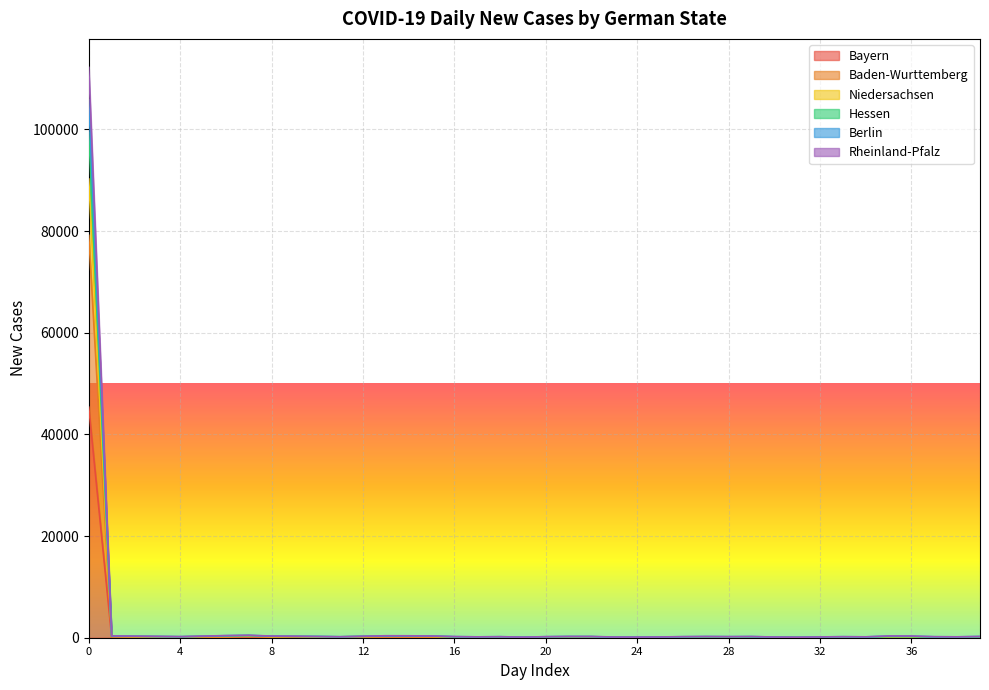

Reading left to right, extract all data points from this chart.

Bayern: 0=45352	1=180	2=133	3=112	4=86	5=103	6=118	7=184	8=50	9=120	10=67	11=137	12=103	13=140	14=113	15=75	16=42	17=63	18=91	19=29	20=47	21=44	22=0	23=0	24=0	25=13	26=50	27=44	28=40	29=44	30=33	31=16	32=14	33=53	34=8	35=43	36=52	37=28	38=16	39=24
Baden-Wurttemberg: 0=90231	1=270	2=223	3=174	4=164	5=242	6=238	7=337	8=205	9=250	10=148	11=173	12=231	13=261	14=267	15=260	16=135	17=123	18=164	19=67	20=153	21=148	22=173	23=81	24=67	25=115	26=127	27=158	28=140	29=126	30=90	31=56	32=109	33=121	34=77	35=149	36=125	37=67	38=123	39=157
Niedersachsen: 0=105793	1=336	2=299	3=241	4=204	5=302	6=402	7=458	8=316	9=289	10=245	11=191	12=286	13=347	14=357	15=336	16=209	17=169	18=201	19=115	20=200	21=242	22=225	23=122	24=118	25=145	26=197	27=231	28=209	29=230	30=128	31=99	32=156	33=201	34=165	35=331	36=318	37=191	38=171	39=243
Hessen: 0=99400	1=305	2=280	3=230	4=184	5=273	6=353	7=428	8=287	9=264	10=240	11=181	12=265	13=317	14=322	15=307	16=176	17=153	18=178	19=80	20=173	21=197	22=207	23=89	24=99	25=119	26=157	27=177	28=180	29=143	30=98	31=59	32=109	33=168	34=92	35=203	36=188	37=120	38=142	39=160
Berlin: 0=112199	1=369	2=309	3=278	4=219	5=321	6=421	7=481	8=330	9=299	10=251	11=195	12=290	13=391	14=381	15=341	16=231	17=172	18=206	19=116	20=209	21=255	22=251	23=139	24=124	25=151	26=214	27=246	28=215	29=238	30=139	31=101	32=157	33=206	34=177	35=348	36=332	37=205	38=177	39=251
Rheinland-Pfalz: 0=79156	1=234	2=187	3=162	4=130	5=168	6=177	7=266	8=148	9=177	10=99	11=173	12=163	13=220	14=180	15=141	16=70	17=82	18=120	19=41	20=85	21=53	22=49	23=14	24=24	25=32	26=75	27=74	28=95	29=79	30=33	31=16	32=74	33=80	34=50	35=63	36=91	37=28	38=16	39=117